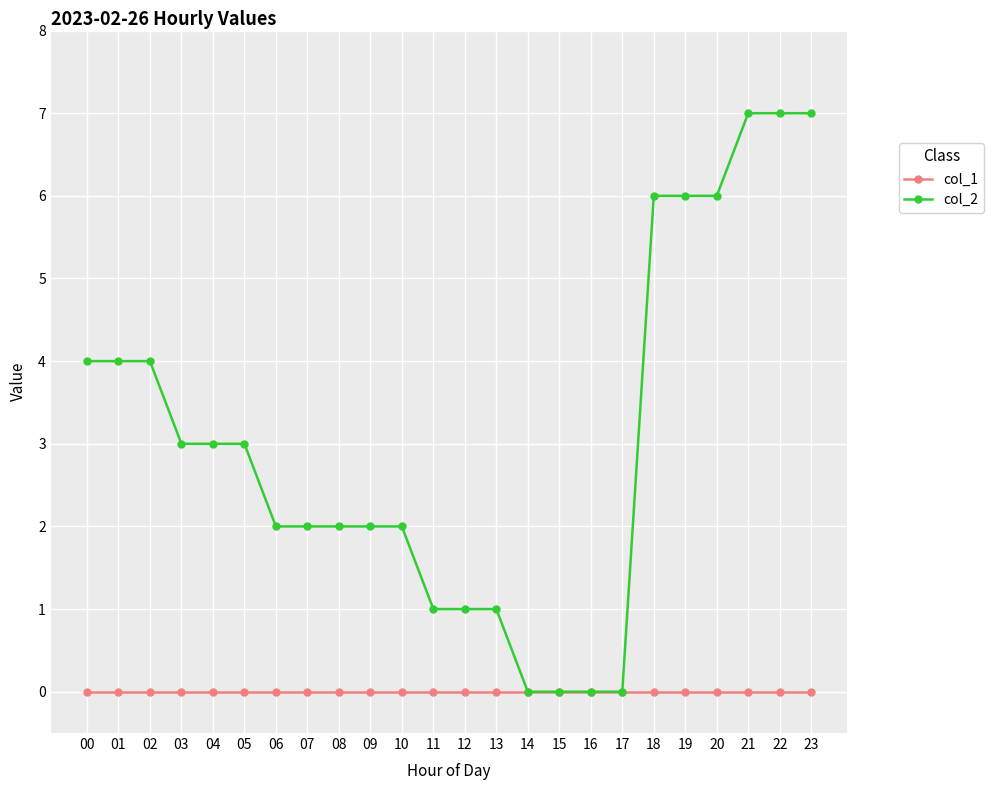

What is the greatest value displayed?

7